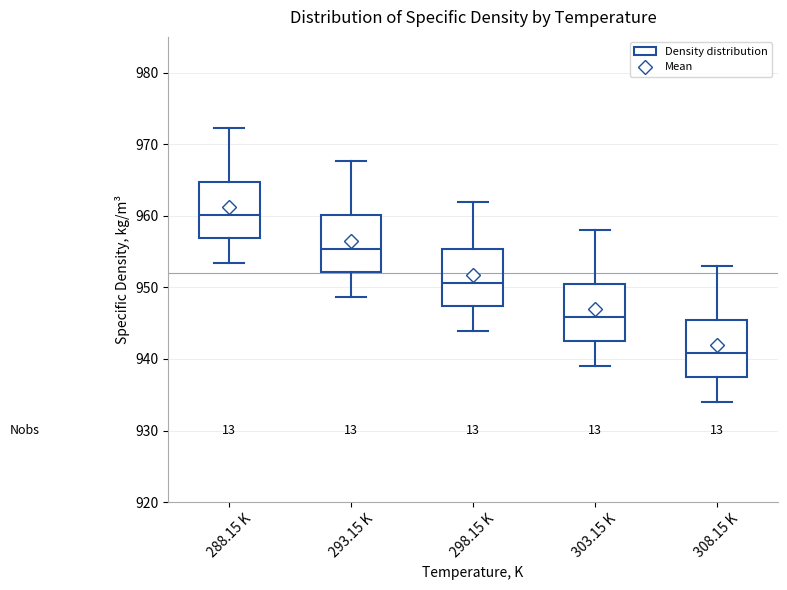

Reading left to right, transcribe this box plot: for each box, give where its median line is, the range the box spans, and where its two whiskers end, as read against the y-axis. The values are not printed on the chart, so give them approximately, as read against the axis.

288.15 K: median 960, box 957 to 965, whiskers 953 to 972
293.15 K: median 955, box 952 to 960, whiskers 949 to 968
298.15 K: median 951, box 947 to 955, whiskers 944 to 962
303.15 K: median 946, box 943 to 951, whiskers 939 to 958
308.15 K: median 941, box 938 to 946, whiskers 934 to 953